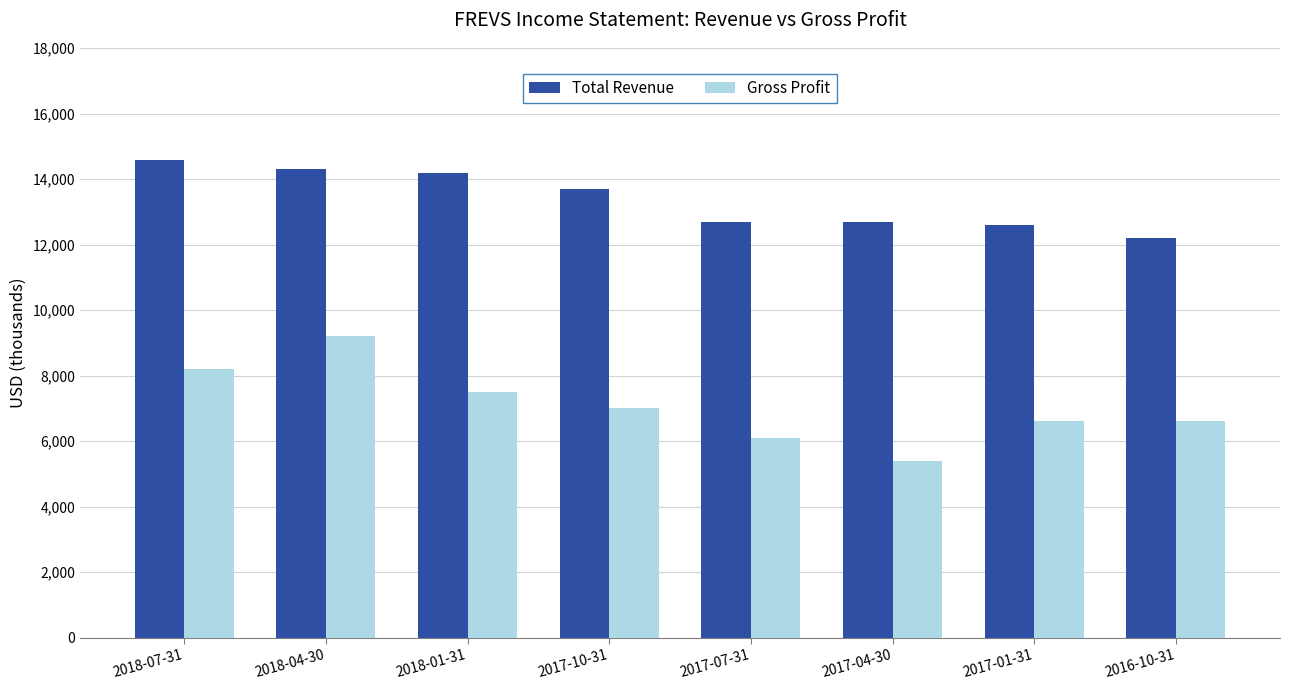

The value of Gross Profit at 2017-04-30 is 5400. True or false?

True